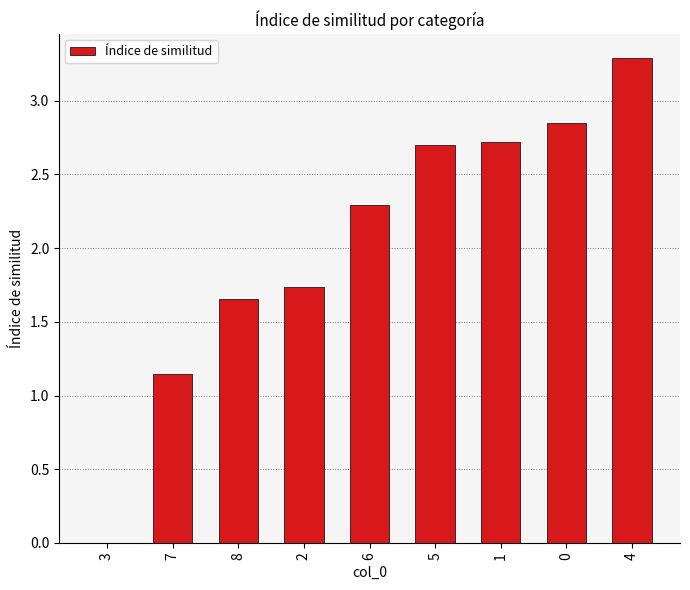

True or false: the data shows 1.8 at 1.

False